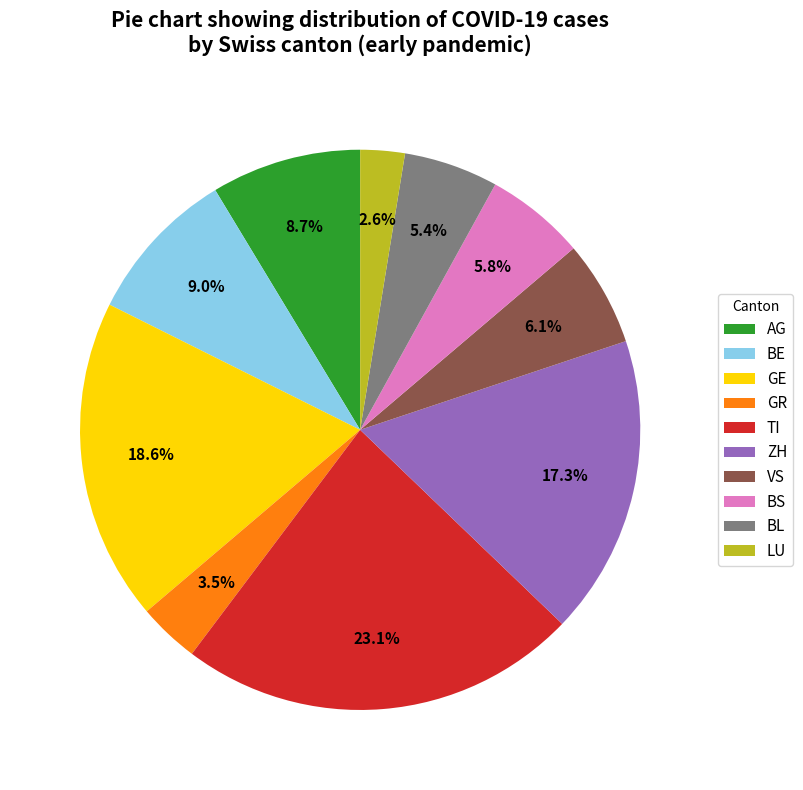

Approximately how many times larger is the value at AG compared to GE?

0.5